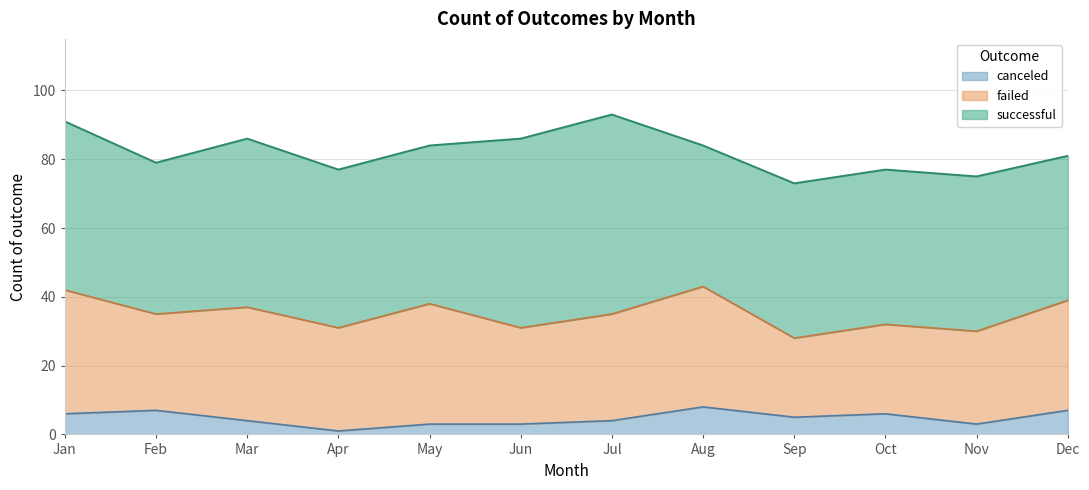

What is the value of the failed point at the 7th from the left?

31